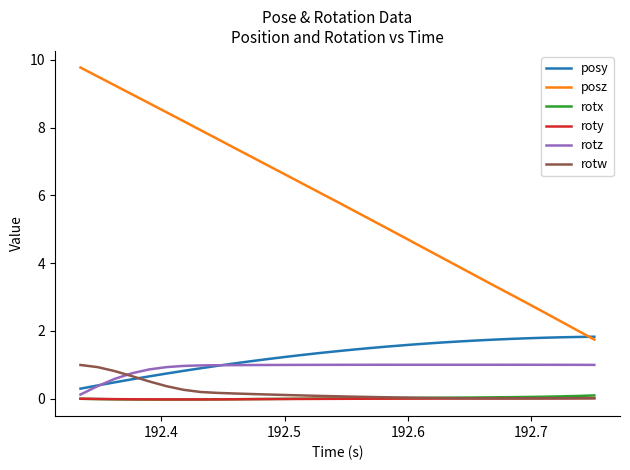

Which series has the largest total across all categories?

posz